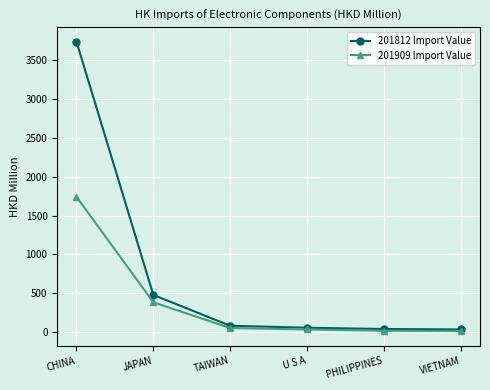

Rank the series by their average value, from lowest to highest.

201909 Import Value, 201812 Import Value